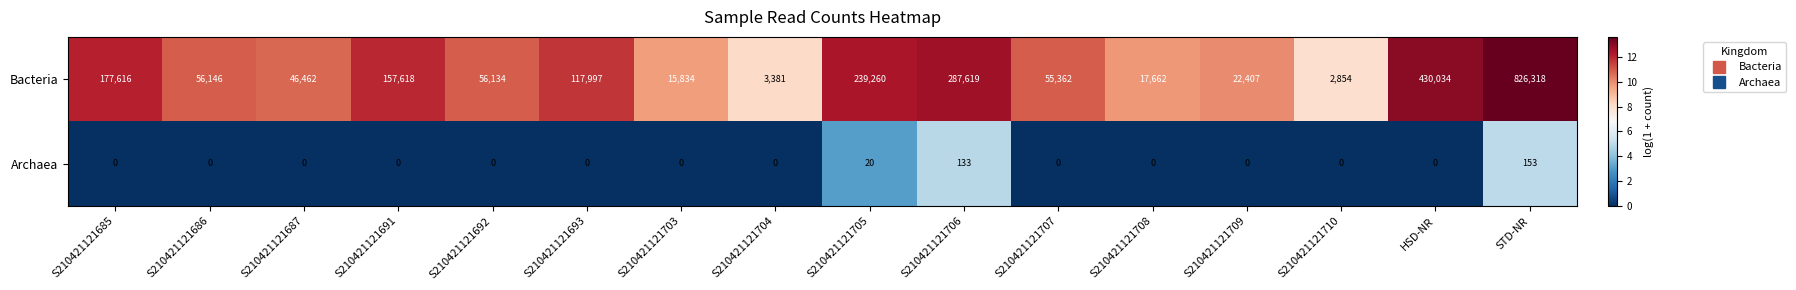

What is the minimum value for Bacteria?

2854